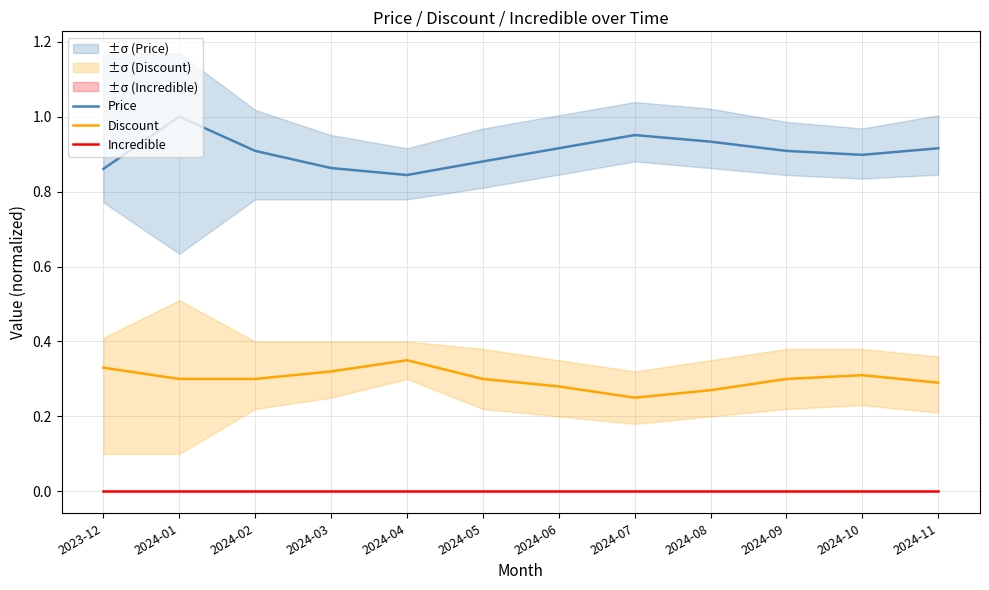

Which series has the widest spread of values?

Price